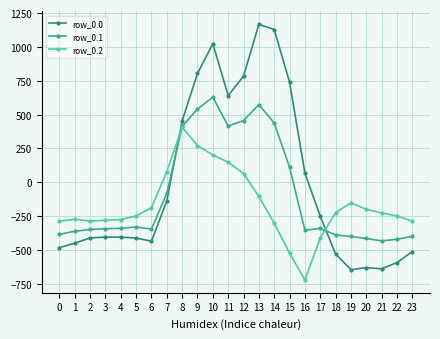

Does the chart display data point markers on the line(s)?

Yes